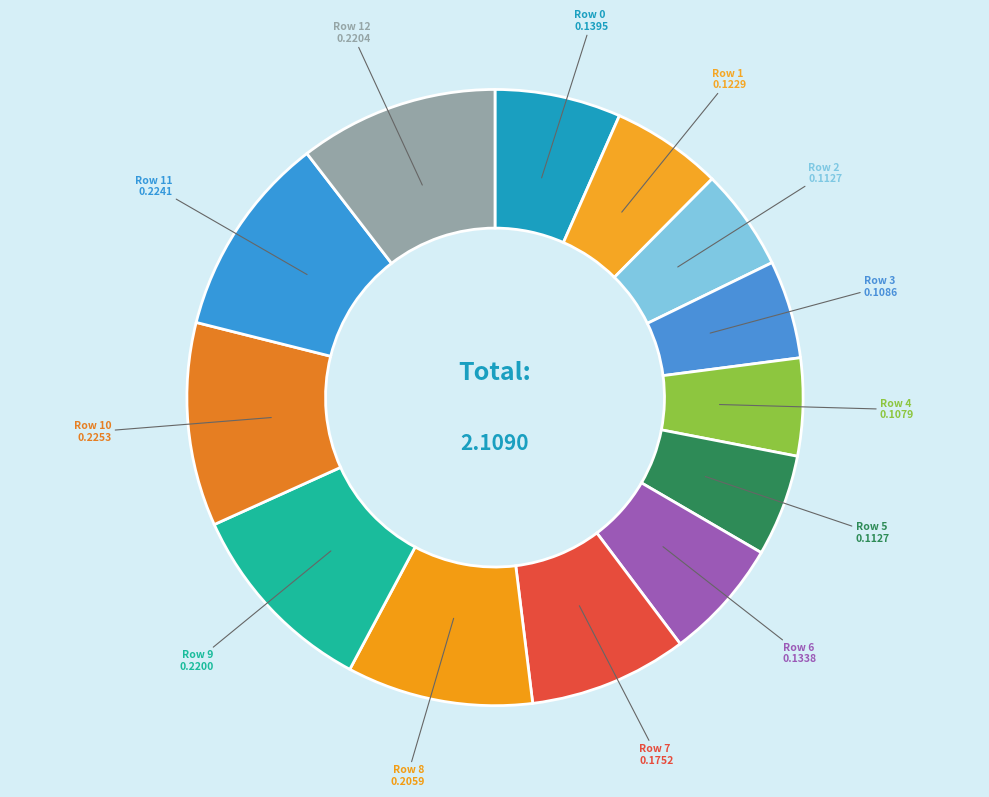

Is the sum of Row 8 and Row 11 greater than half?

No